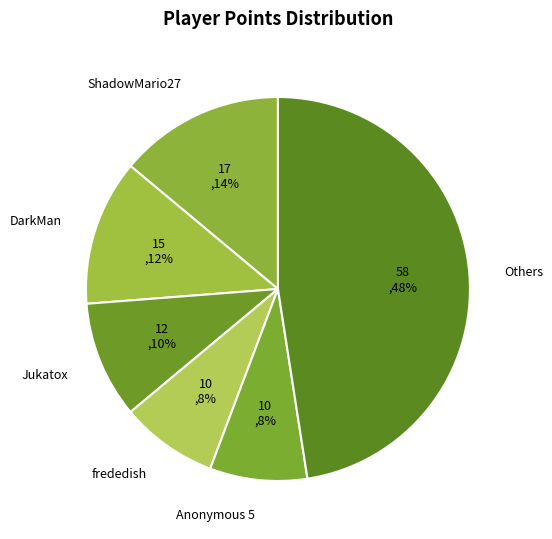

How many slices are in this pie chart?

6